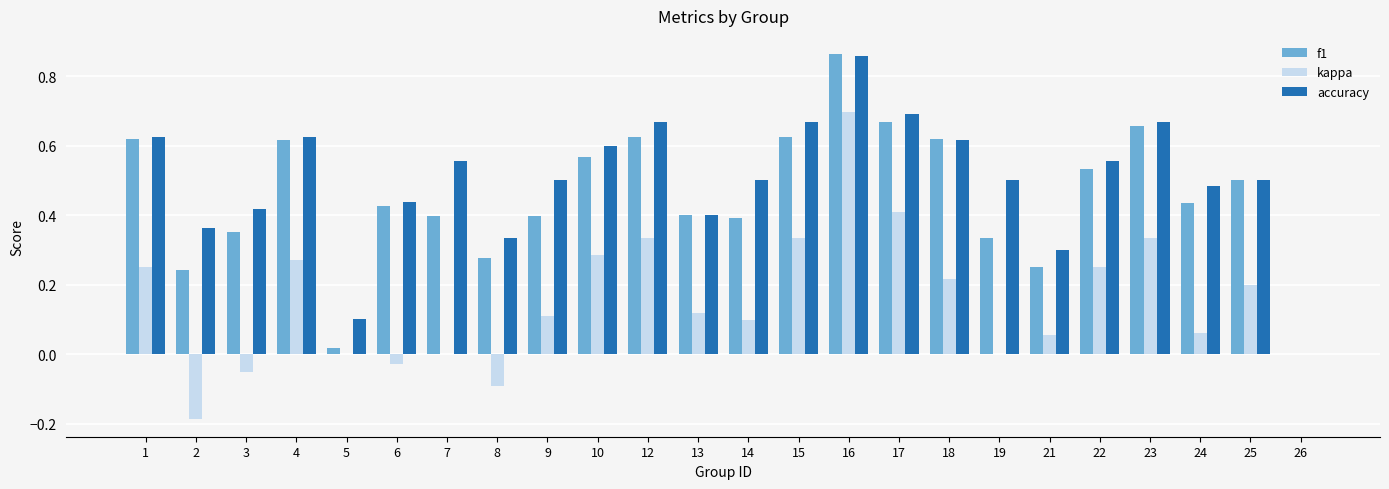

At which category is the sum across all series the highest?

16